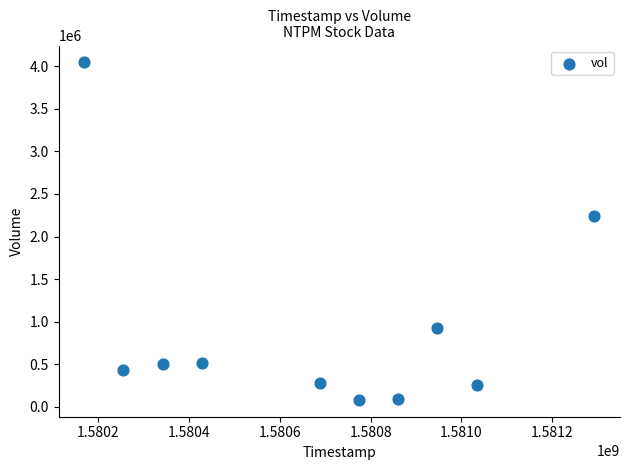

What Y value in the scatter plot is closest to 2063700?

2244400